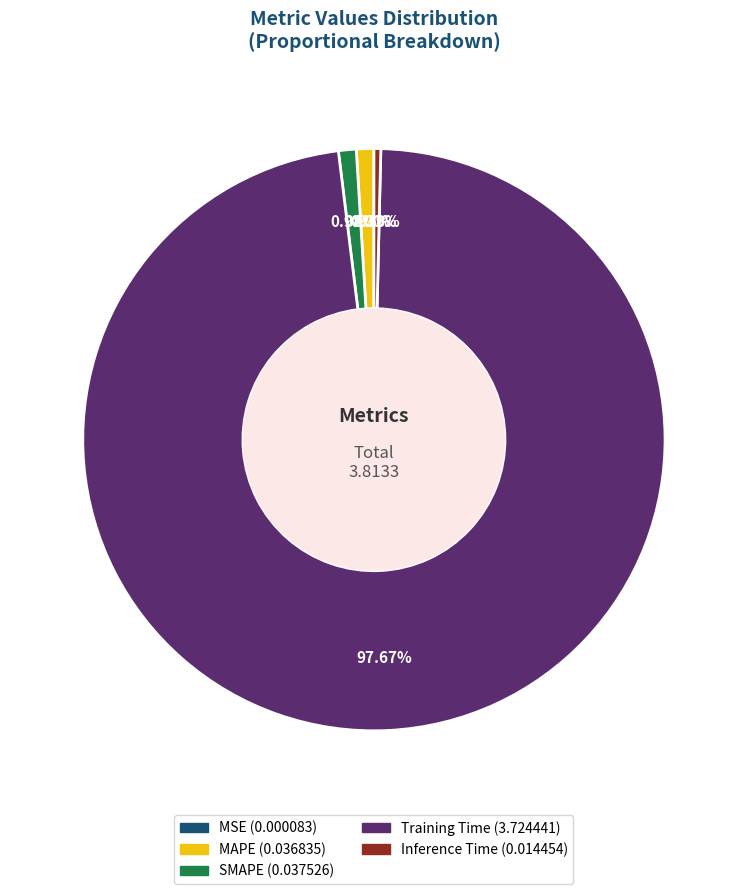

Is the sum of SMAPE and Training Time greater than half?

Yes